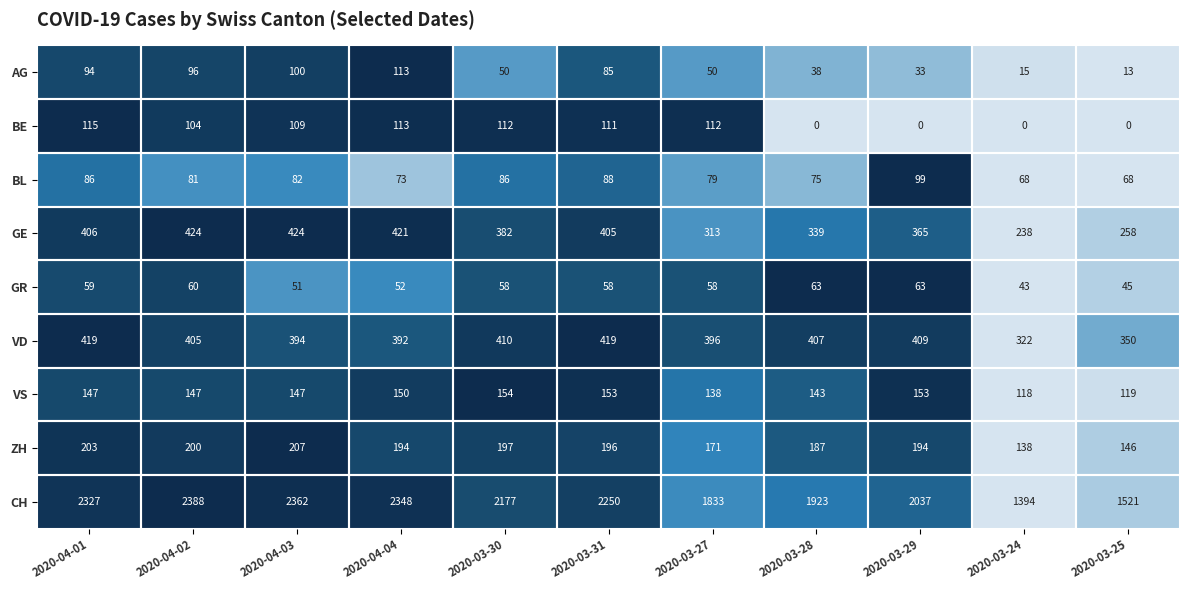

What is the difference between the highest and lowest values at 2020-04-02?

2328